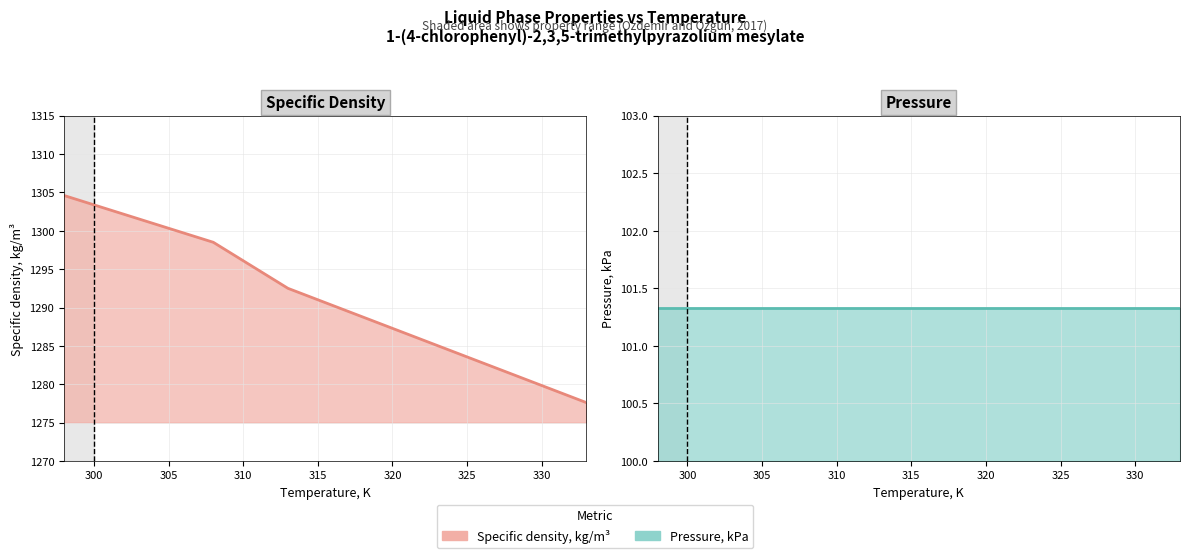

True or false: Pressure, kPa has a value of 152.9 at 310.

False